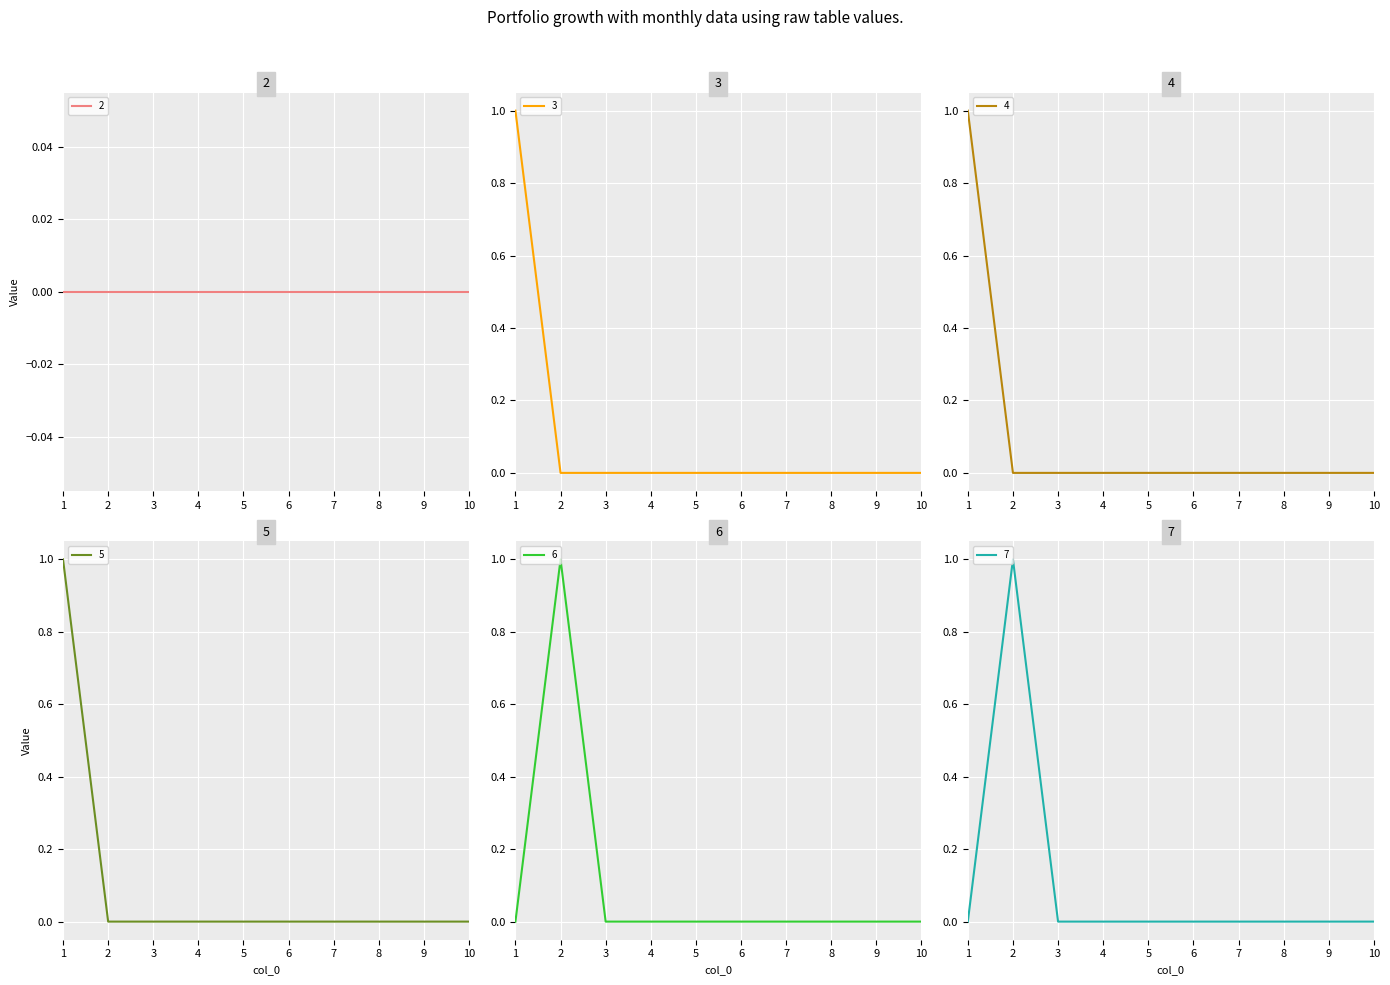

How many positive values does the 6 series have?

1